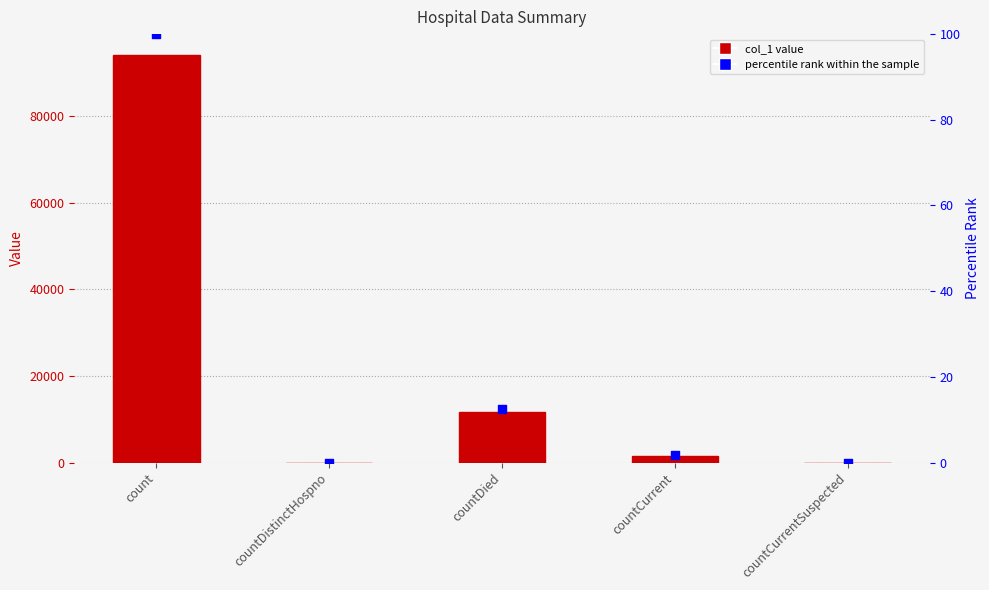

Is the value of percentile rank within the sample at countCurrentSuspected greater than the value of col_1 at countCurrentSuspected?

No